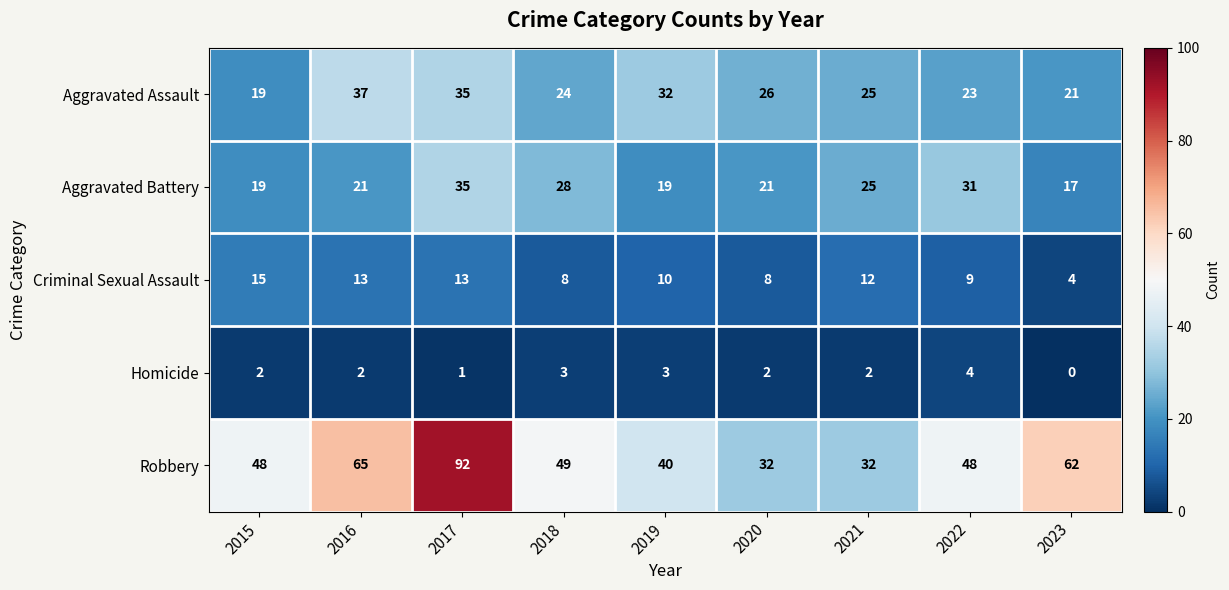

What is the greatest value displayed?

92